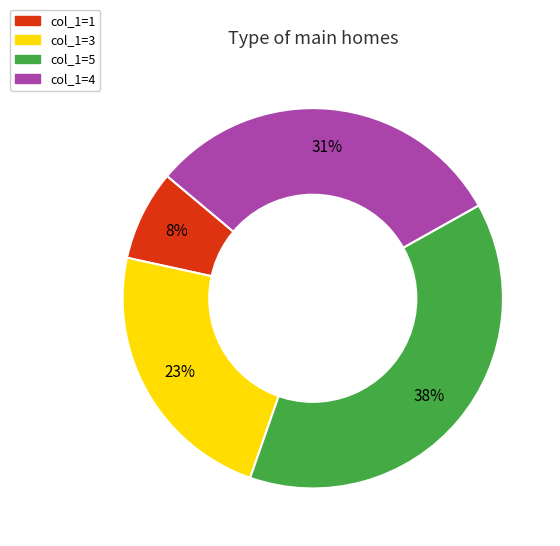

To the nearest percent, what is the average slice percentage?

25%